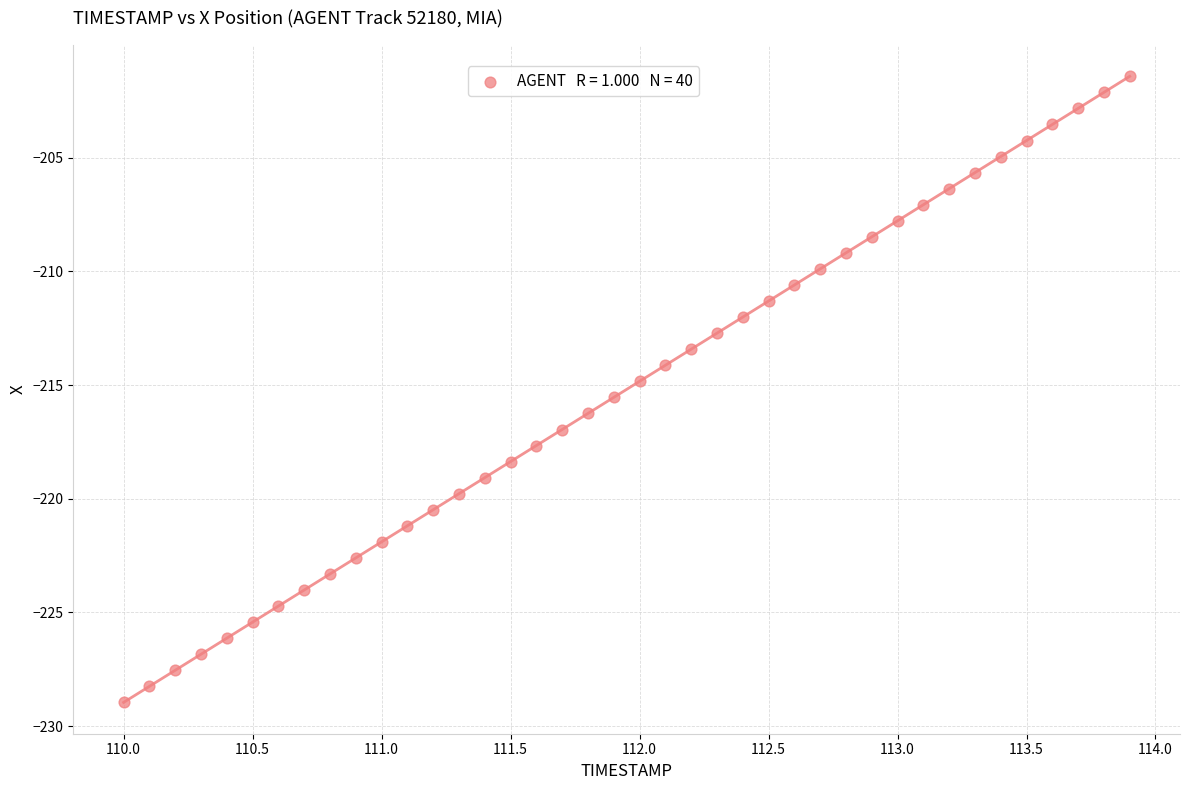

What is the range of Y values (max minus min)?

27.5